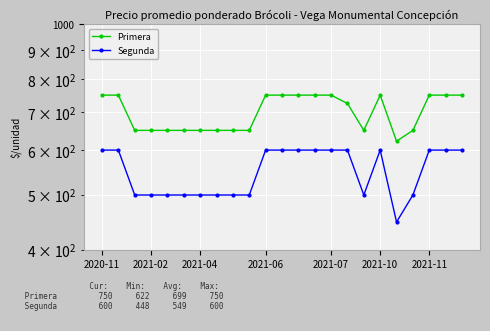

Where is the first local minimum for Segunda?

16